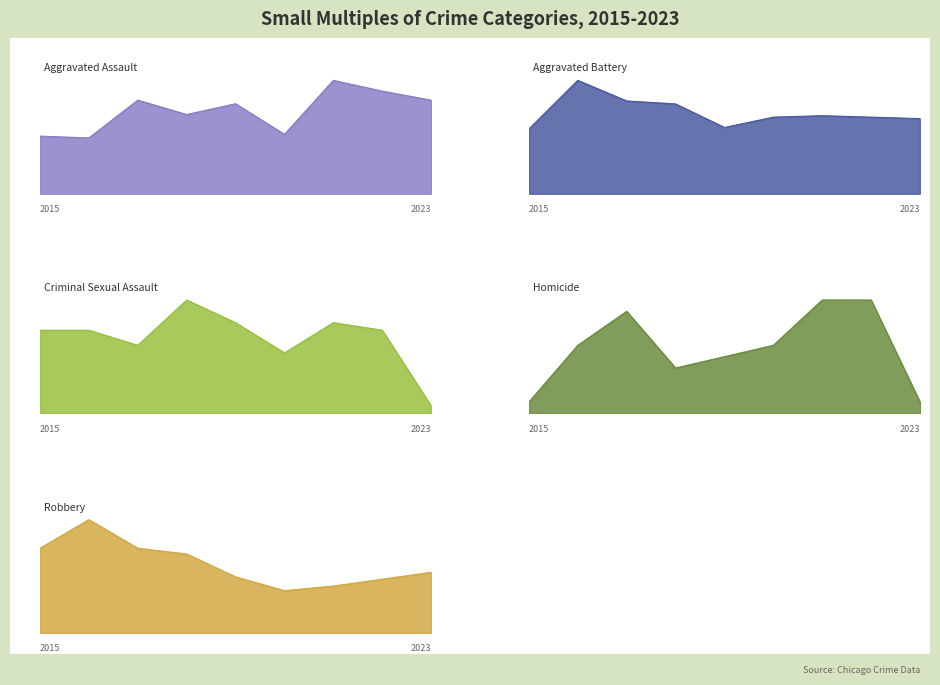

What is the total value across all series at 2015?

162